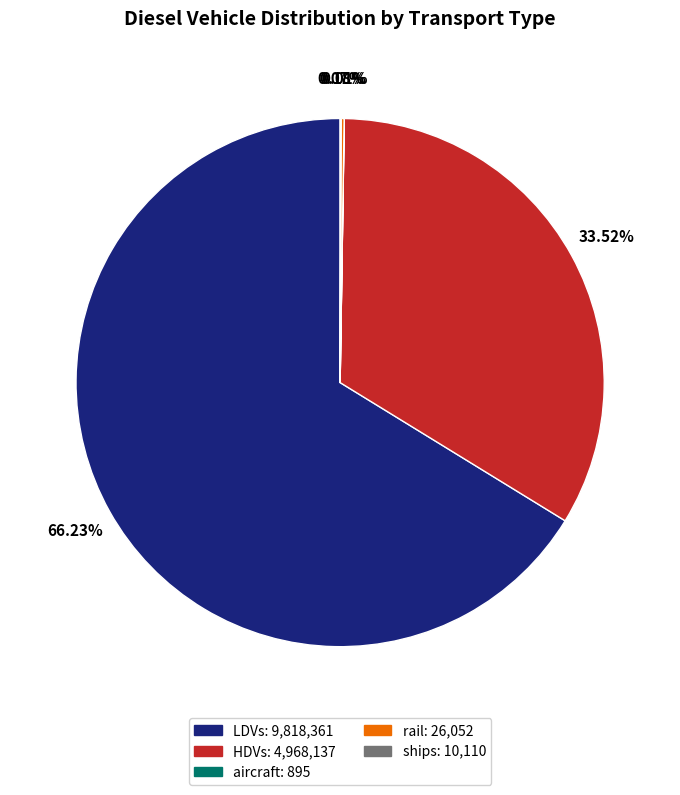

What is the largest slice in the pie chart?

LDVs